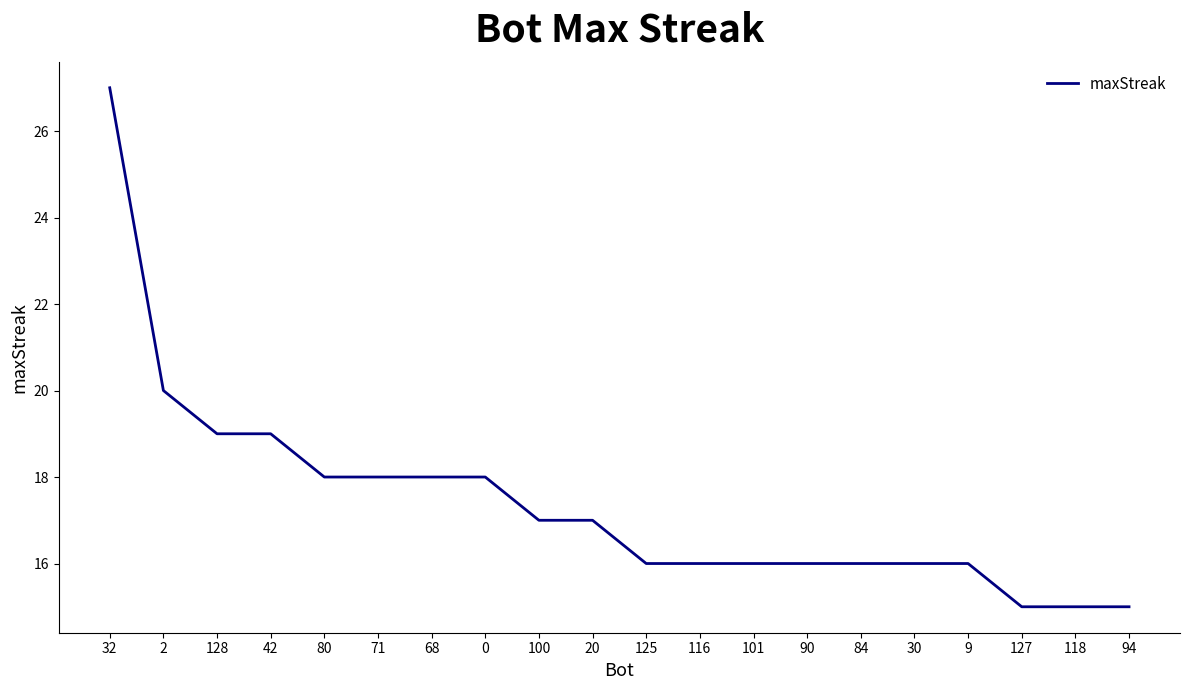

What is the difference between the maximum and minimum values?

12